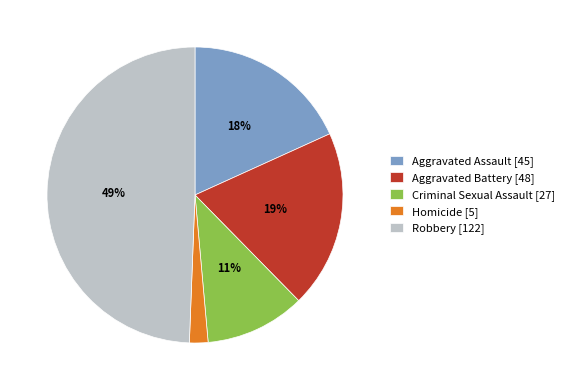

Rank the categories by value from lowest to highest.

Homicide, Criminal Sexual Assault, Aggravated Assault, Aggravated Battery, Robbery